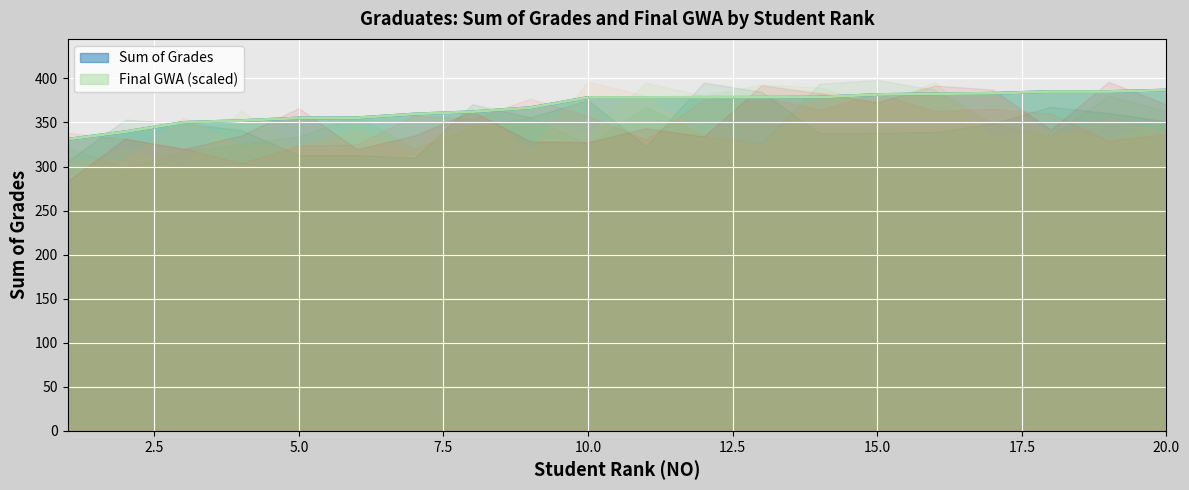

What is the difference between the maximum and second lowest values in the Final GWA series?

47.3